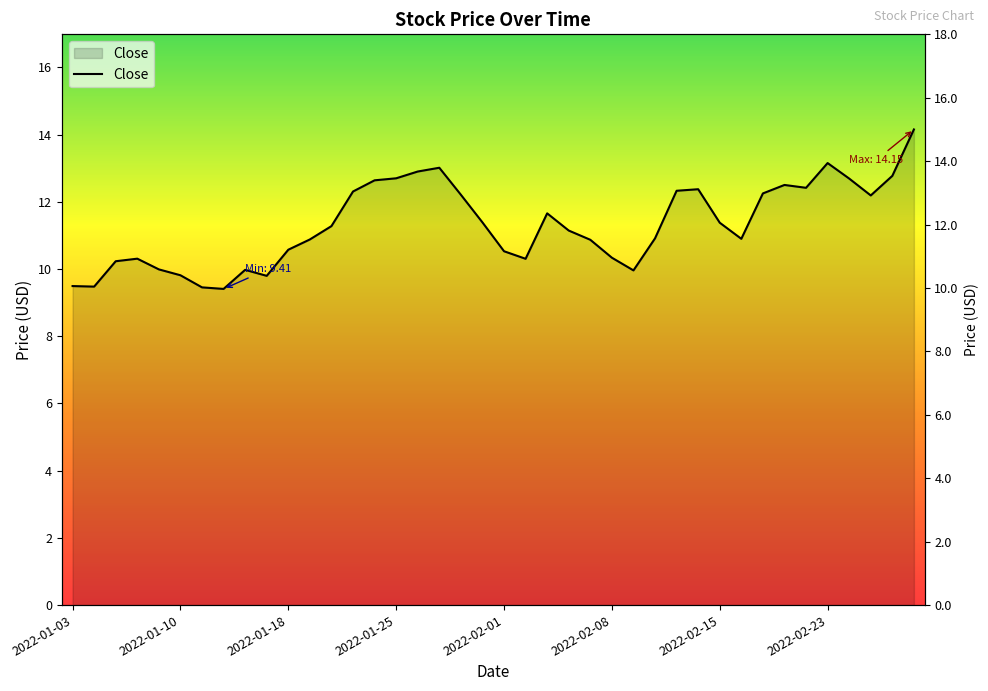

Rank the categories by value from lowest to highest.

2022-01-12, 2022-01-11, 2022-01-04, 2022-01-03, 2022-01-14, 2022-01-10, 2022-02-09, 2022-01-13, 2022-01-07, 2022-01-05, 2022-02-02, 2022-01-06, 2022-02-08, 2022-02-01, 2022-01-18, 2022-02-07, 2022-01-19, 2022-02-16, 2022-02-10, 2022-02-04, 2022-01-20, 2022-02-15, 2022-01-31, 2022-02-03, 2022-02-25, 2022-01-28, 2022-02-17, 2022-01-21, 2022-02-11, 2022-02-14, 2022-02-22, 2022-02-18, 2022-01-24, 2022-02-24, 2022-01-25, 2022-02-28, 2022-01-26, 2022-01-27, 2022-02-23, 2022-03-01